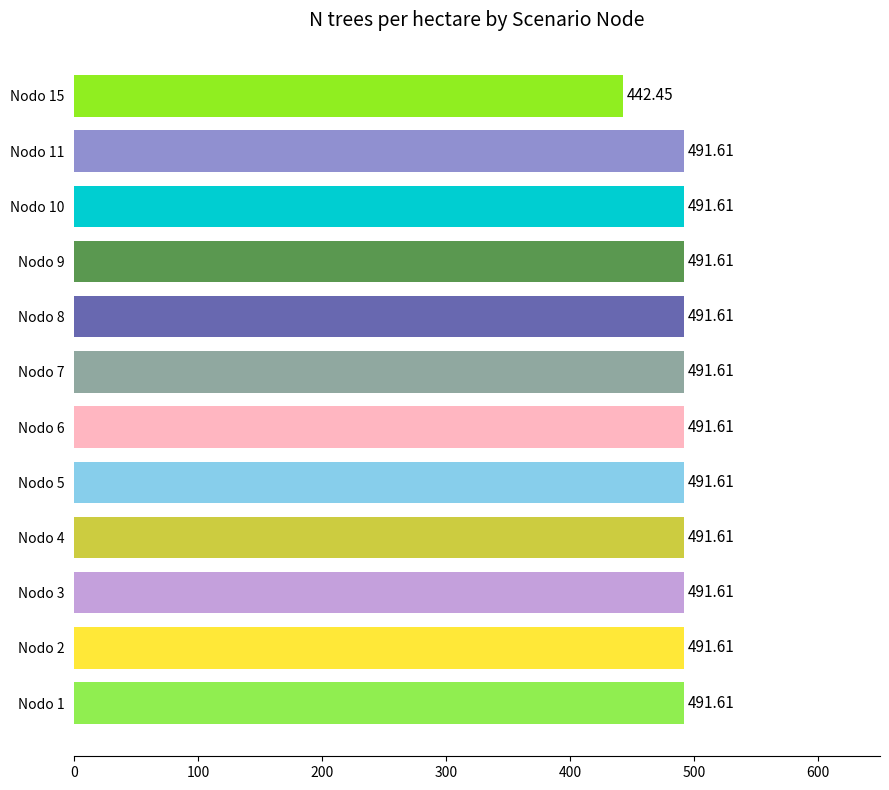

What is the average value?

487.5